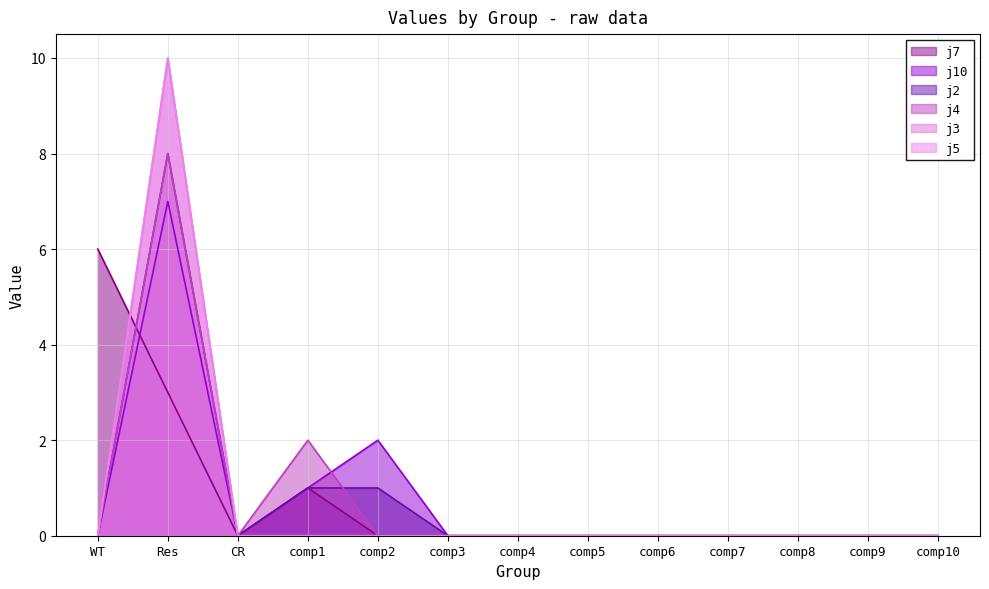

How many j5 values are between 0 and 1?

12